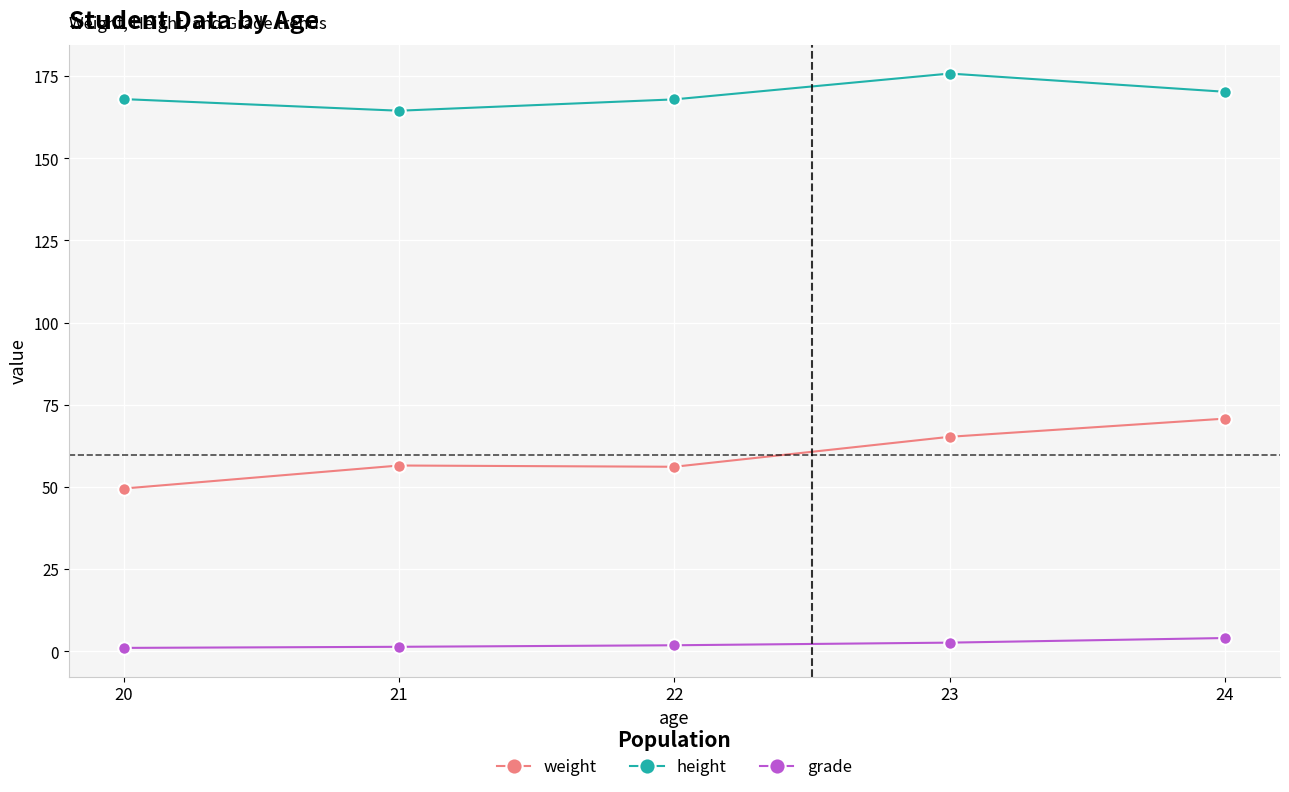

Is the value of height at 21 greater than the value of weight at 21?

Yes